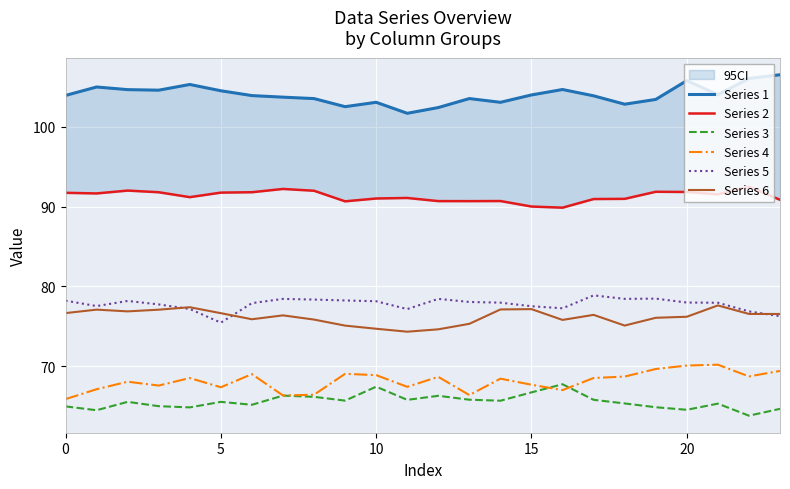

What are all the series names shown in the legend?

Series 1, Series 2, Series 3, Series 4, Series 5, Series 6